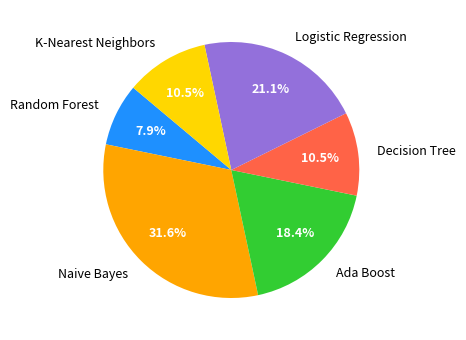

What percentage is the Naive Bayes slice, to the nearest percent?

32%